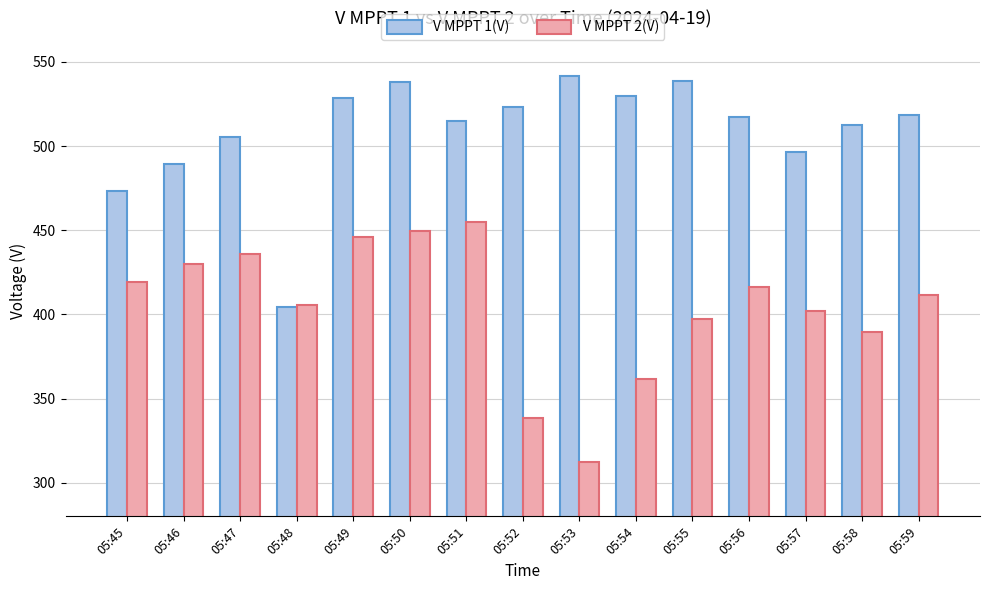

What is the difference between the highest and lowest values at 05:53?

229.3